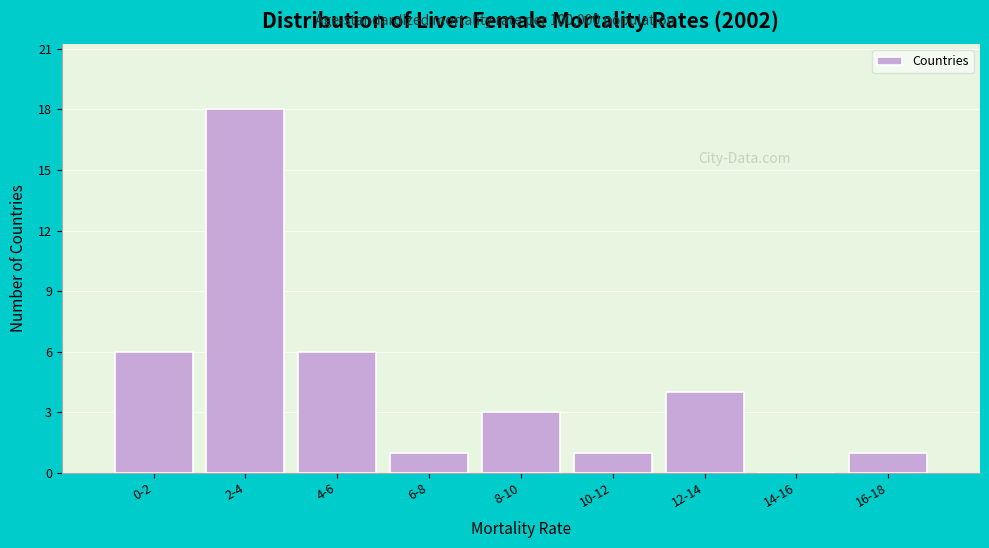

Reading left to right, what are all the values shown in this chart?

0-2=6	2-4=18	4-6=6	6-8=1	8-10=3	10-12=1	12-14=4	14-16=0	16-18=1